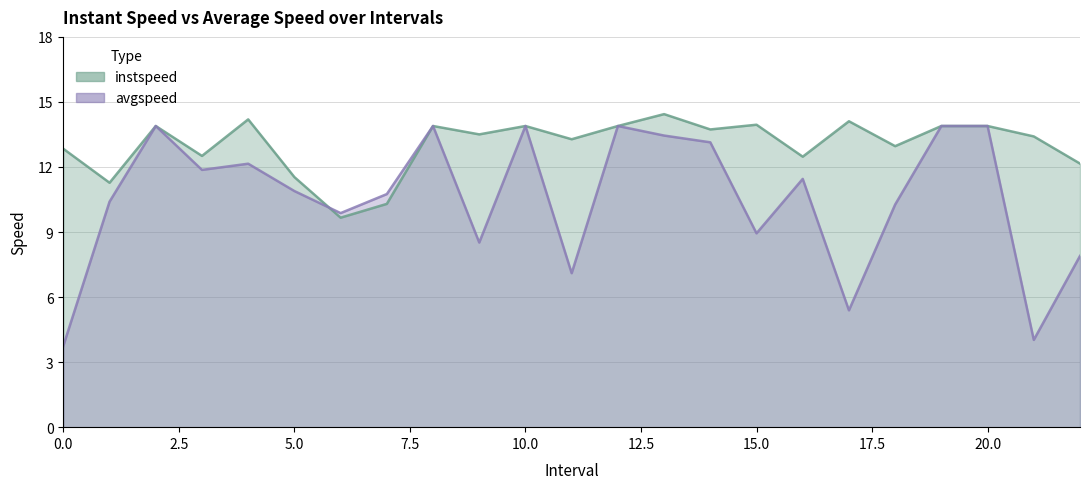

True or false: avgspeed and instspeed cross at least once.

True